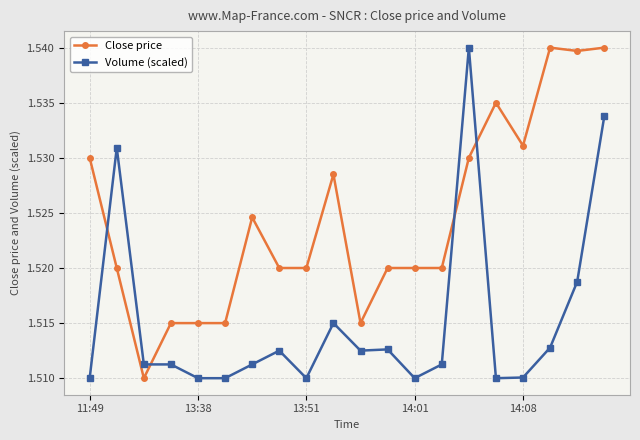

Rank the series by their average value, from highest to lowest.

Close price, Volume (scaled)